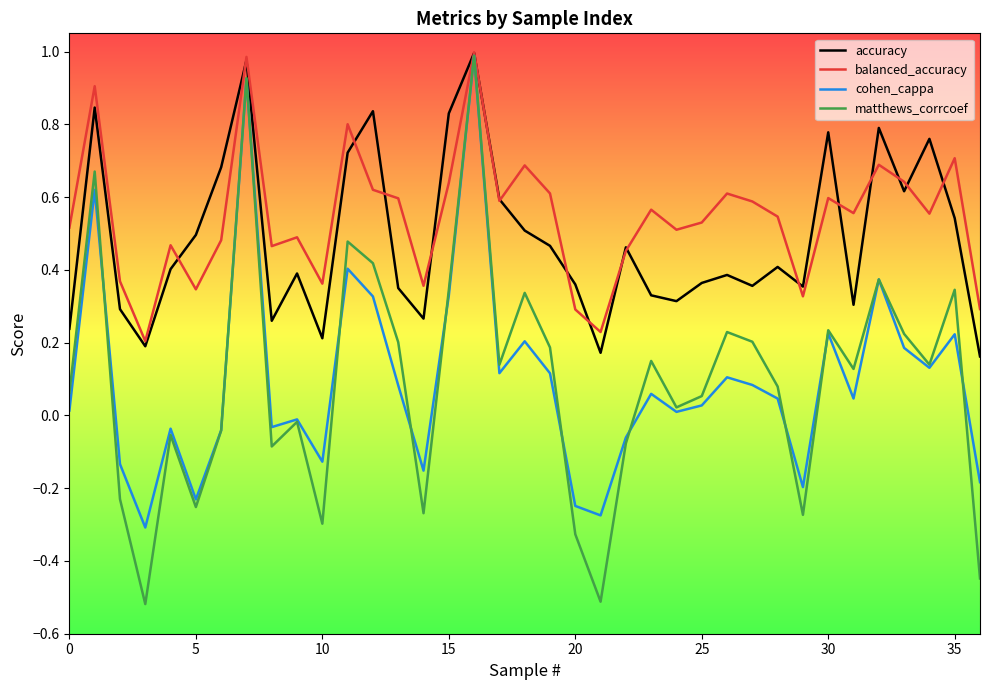

Which series has the widest spread of values?

matthews_corrcoef